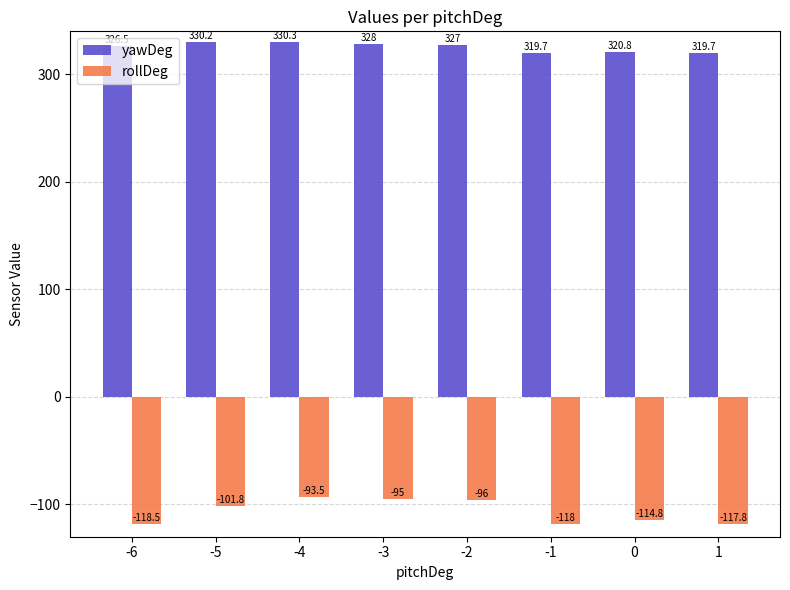

What is the difference between the highest and lowest values at -2?

423.0